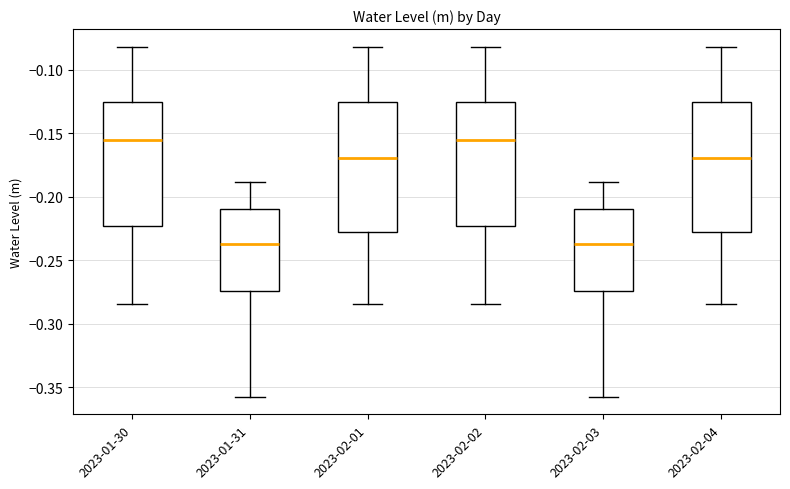

Reading left to right, read every box against the y-axis: the position of its median line, the range the box covers, and the ends of its whiskers. The values are not printed on the chart, so give them approximately, as read against the axis.

2023-01-30: median -0.155, box -0.225 to -0.125, whiskers -0.285 to -0.080
2023-01-31: median -0.240, box -0.275 to -0.210, whiskers -0.360 to -0.190
2023-02-01: median -0.170, box -0.230 to -0.125, whiskers -0.285 to -0.080
2023-02-02: median -0.155, box -0.225 to -0.125, whiskers -0.285 to -0.080
2023-02-03: median -0.240, box -0.275 to -0.210, whiskers -0.360 to -0.190
2023-02-04: median -0.170, box -0.230 to -0.125, whiskers -0.285 to -0.080